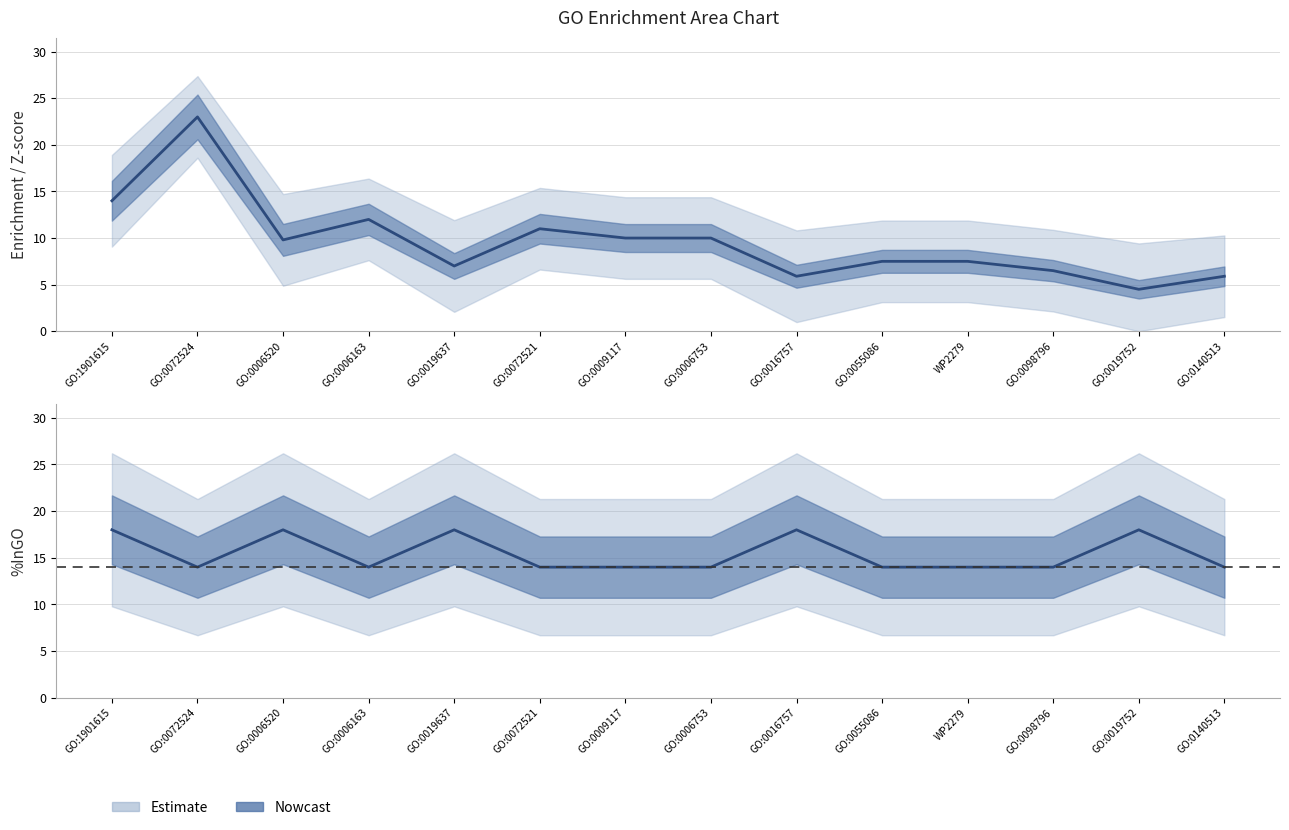

What is the sum of the Enrichment values at GO:0016757 and GO:0072521?

16.9